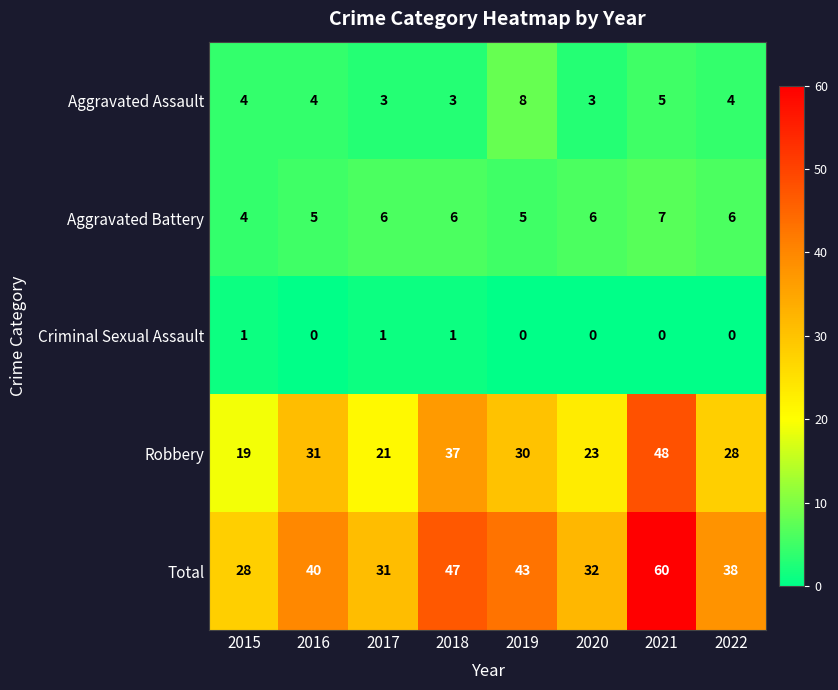

The Robbery series shows 13 at 2015. True or false?

False